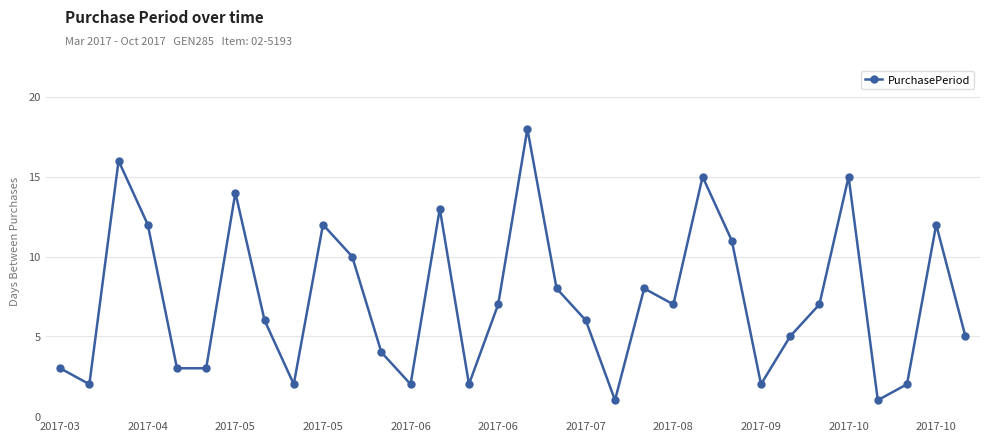

What is the difference between the maximum and minimum values?

17